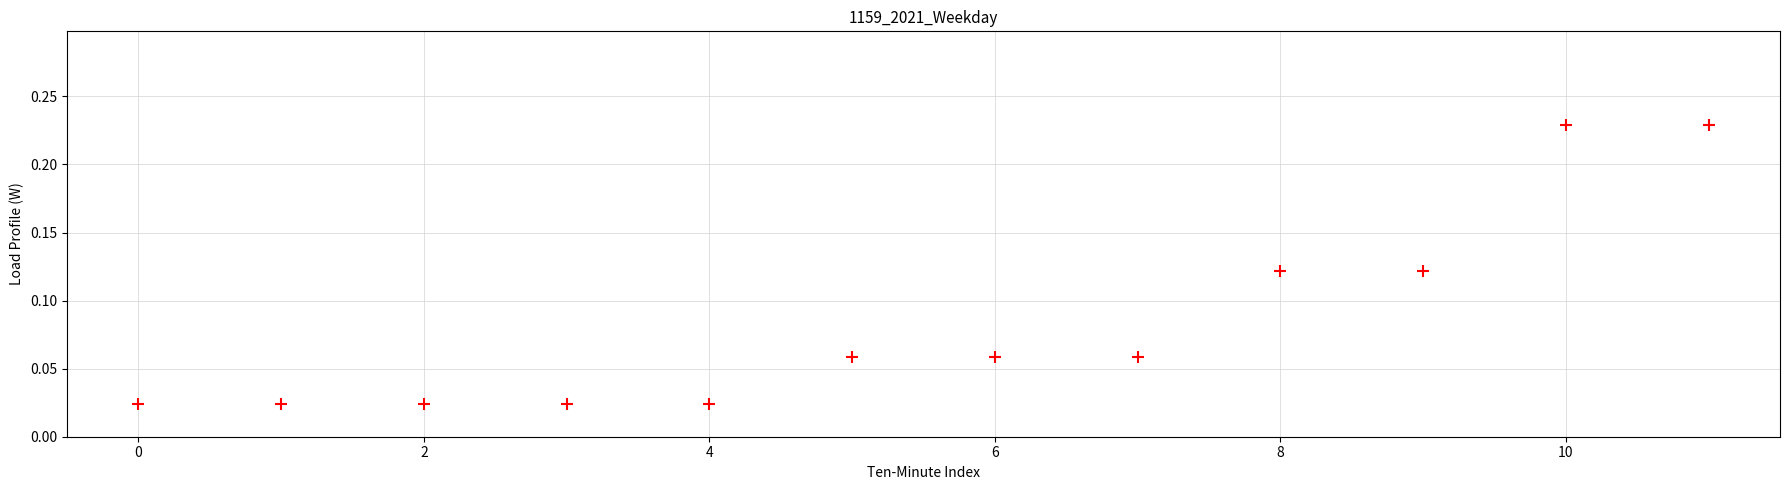

How many data points are displayed?

12